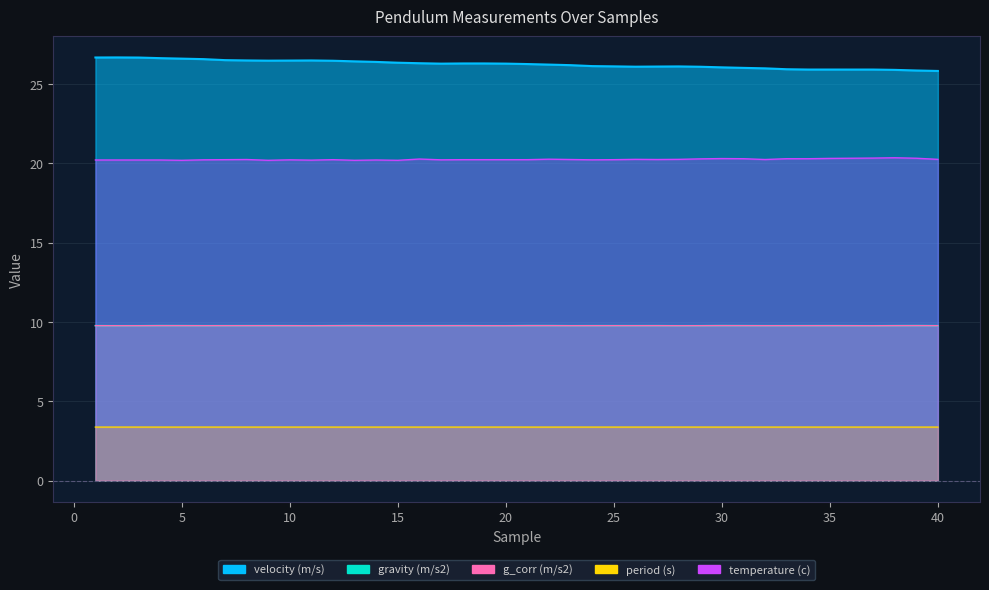

The gravity (m/s2) series shows 9.8 at 30. True or false?

True